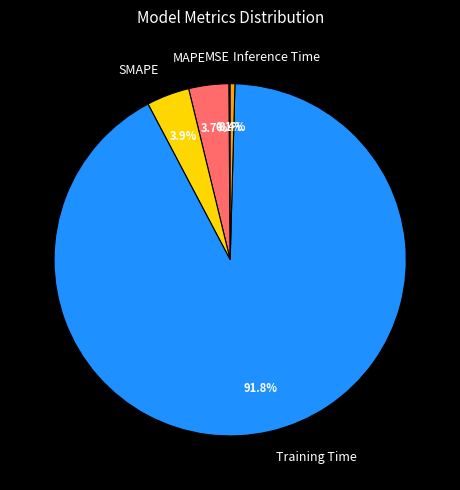

To the nearest percent, what is the average slice percentage?

20%